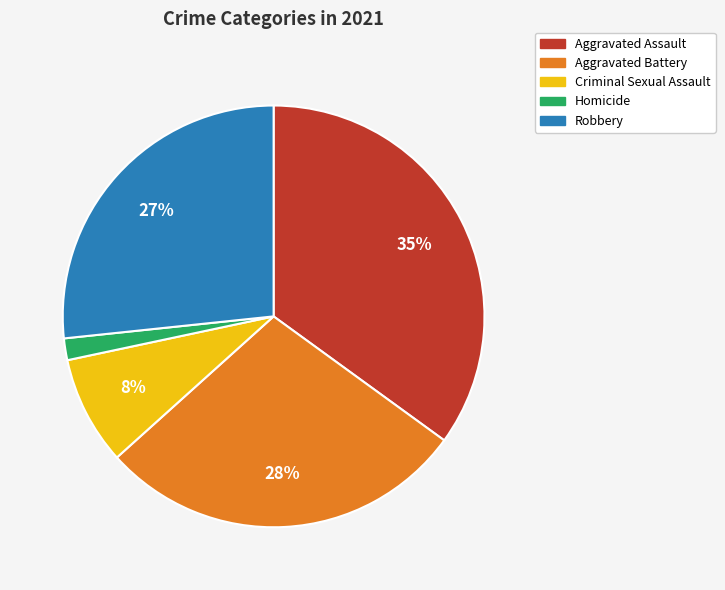

Count the number of slices in the pie.

5